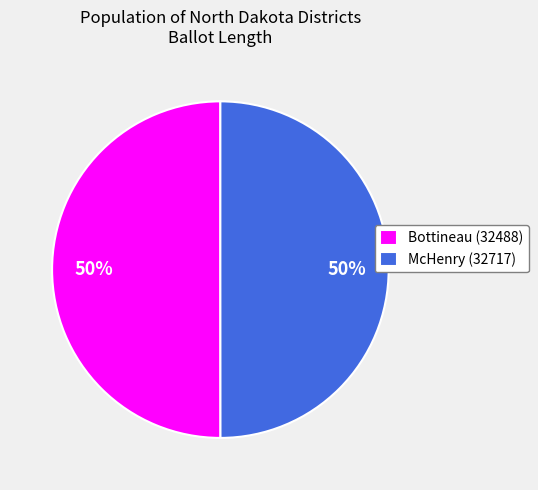

Is the sum of Bottineau (32488) and McHenry (32717) greater than half?

Yes